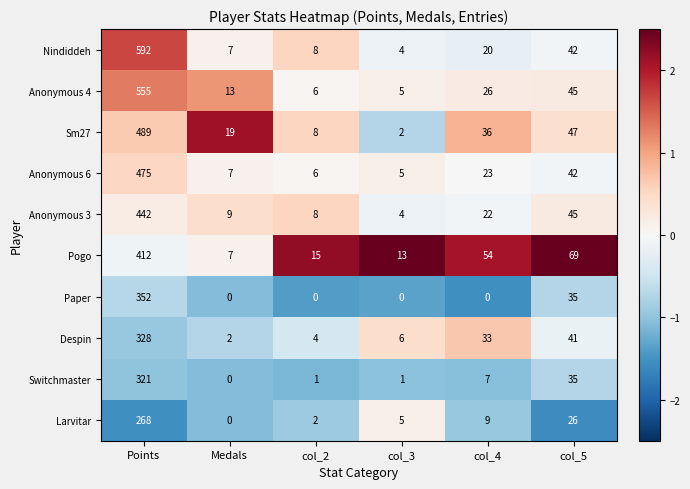

Where is Pogo nearest to the value 209?

col_5